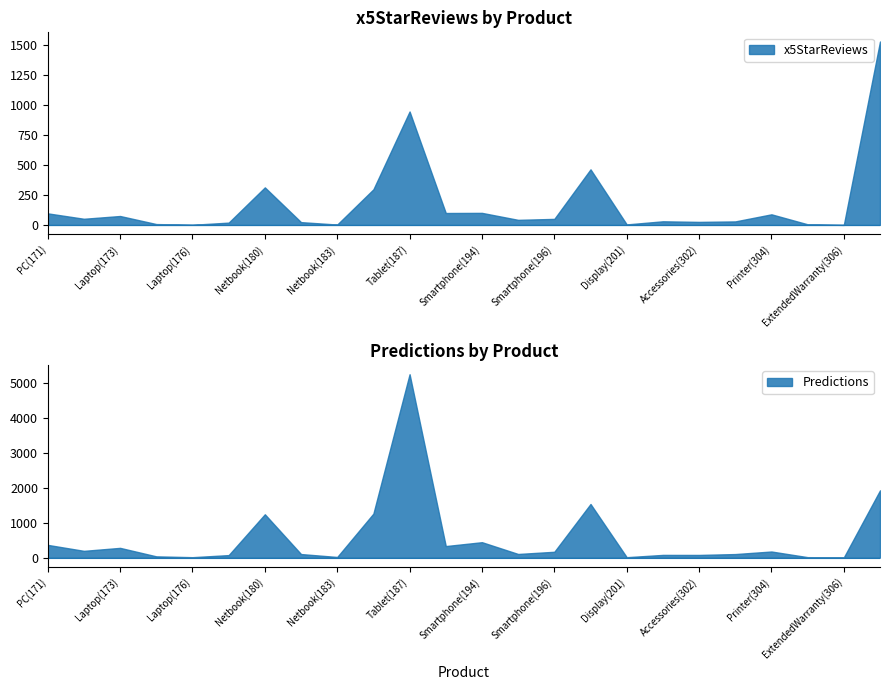

What is the sum of the x5StarReviews values at Tablet(186) and Laptop(173)?

370.0